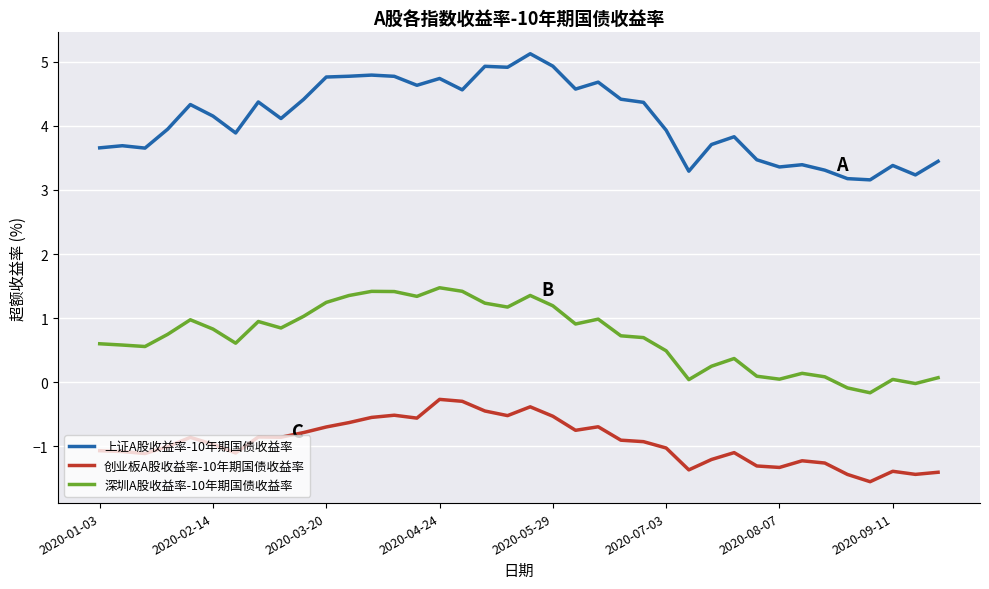

What is the minimum value for 上证A股收益率-10年期国债收益率?

3.2